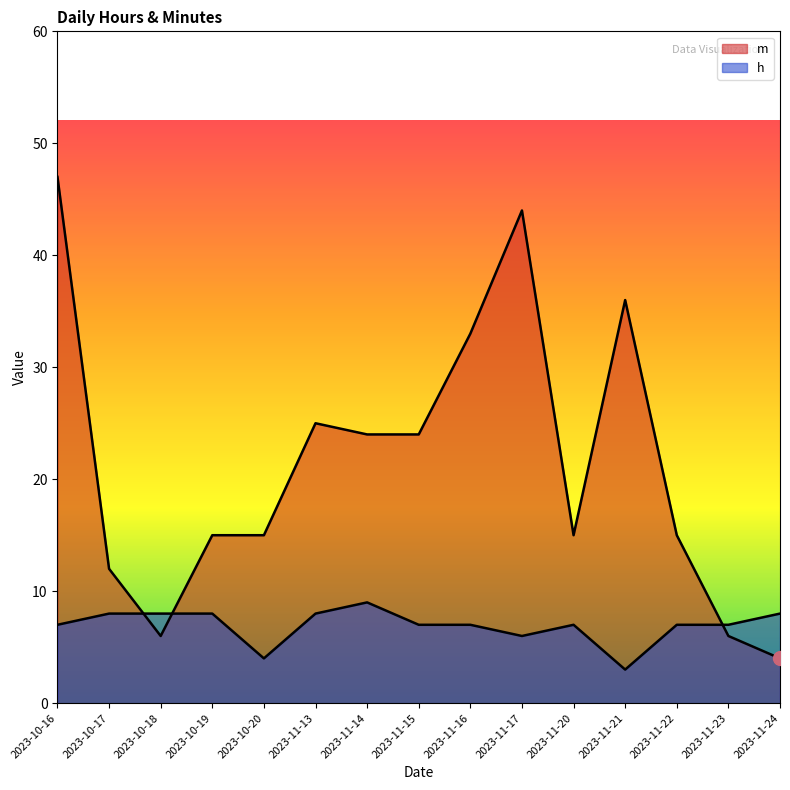

List the labels in order of m value, smallest first.

2023-11-24, 2023-10-18, 2023-11-23, 2023-10-17, 2023-10-19, 2023-10-20, 2023-11-20, 2023-11-22, 2023-11-14, 2023-11-15, 2023-11-13, 2023-11-16, 2023-11-21, 2023-11-17, 2023-10-16